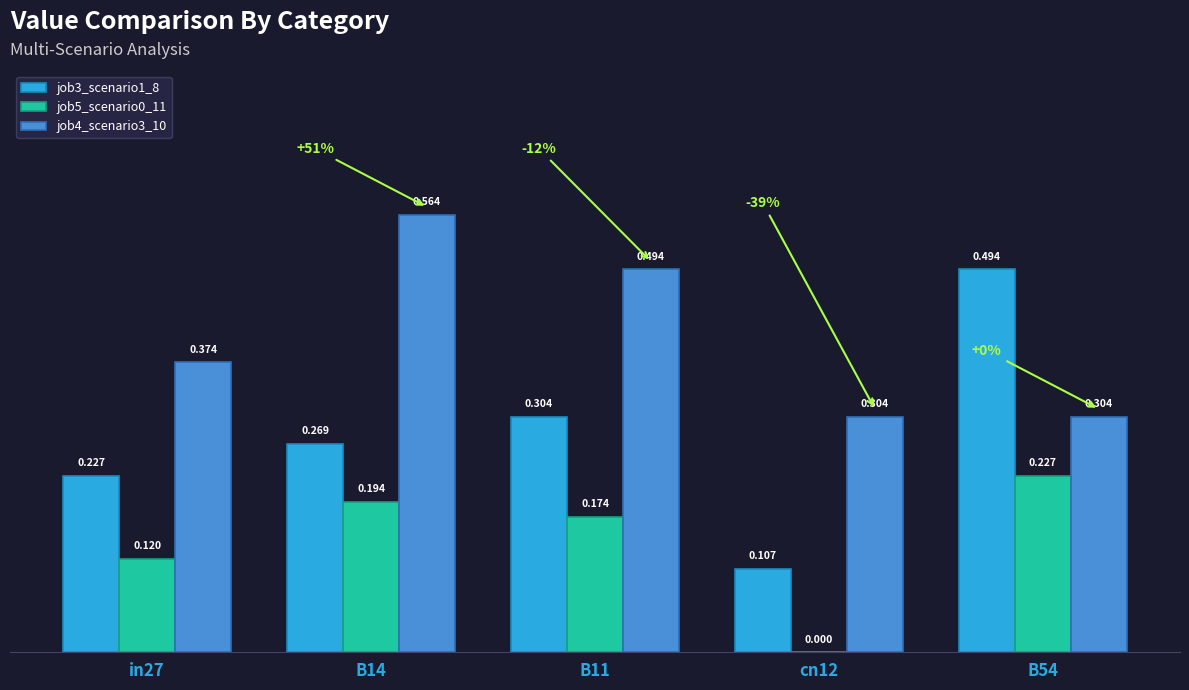

How many groups of bars are there?

5